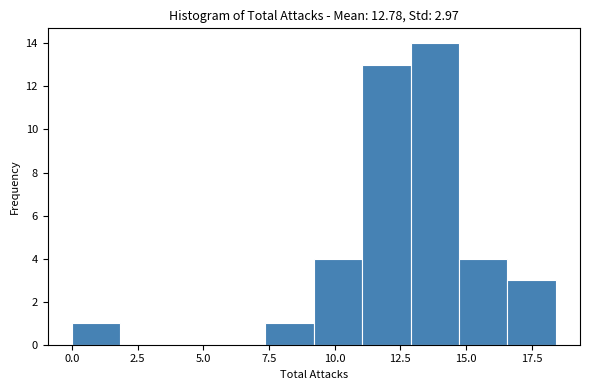

Read against the x-axis, roughly where is the centre of the tallest bar?

14.0